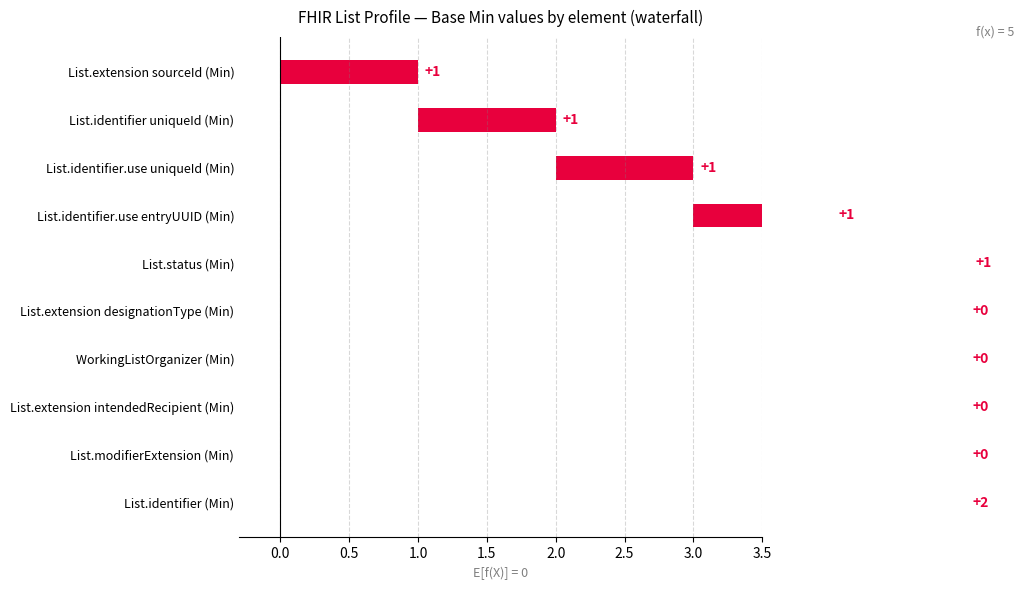

Count the number of data series in this chart.

1